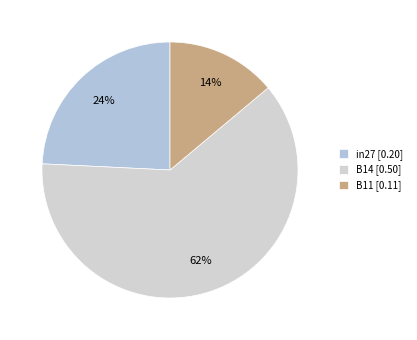

Which has a higher value, B11 or B14?

B14